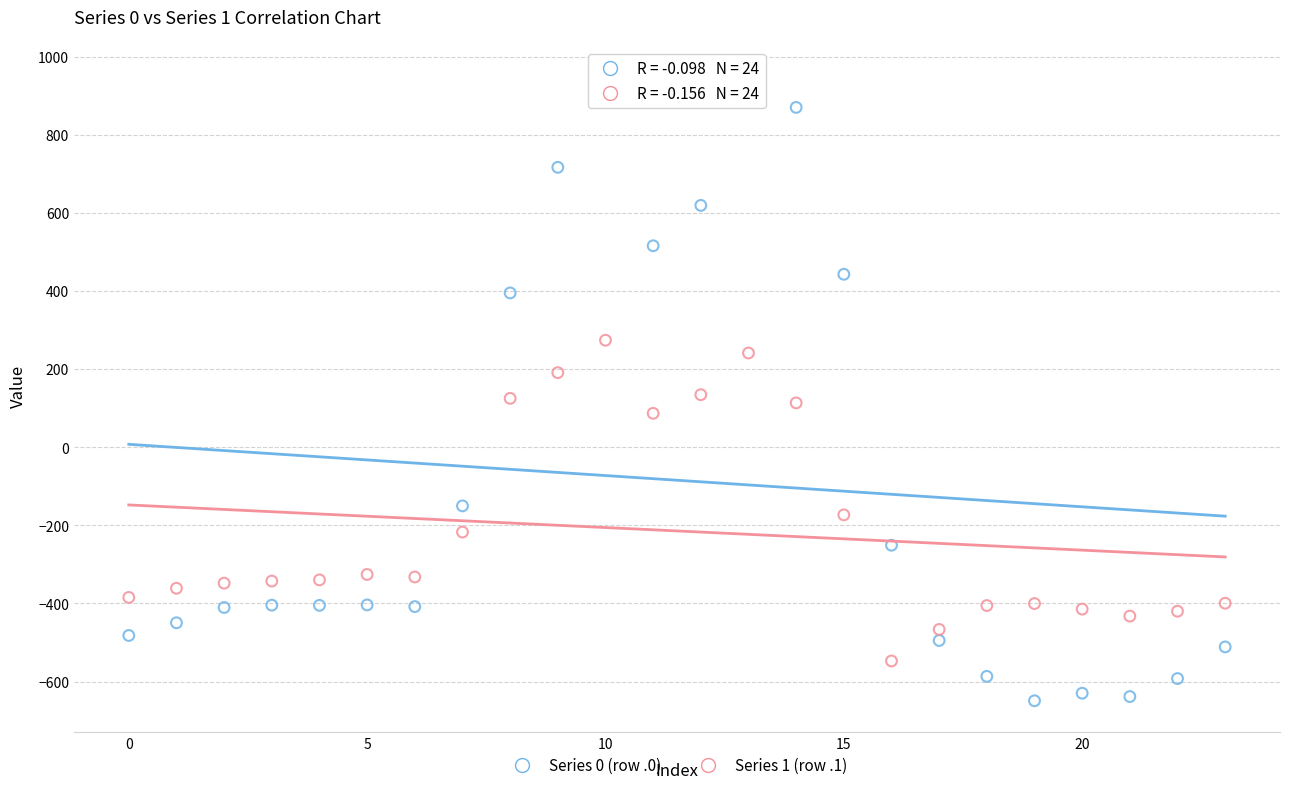

Which series has the largest Y range (max minus min)?

Series 0 (row .0)